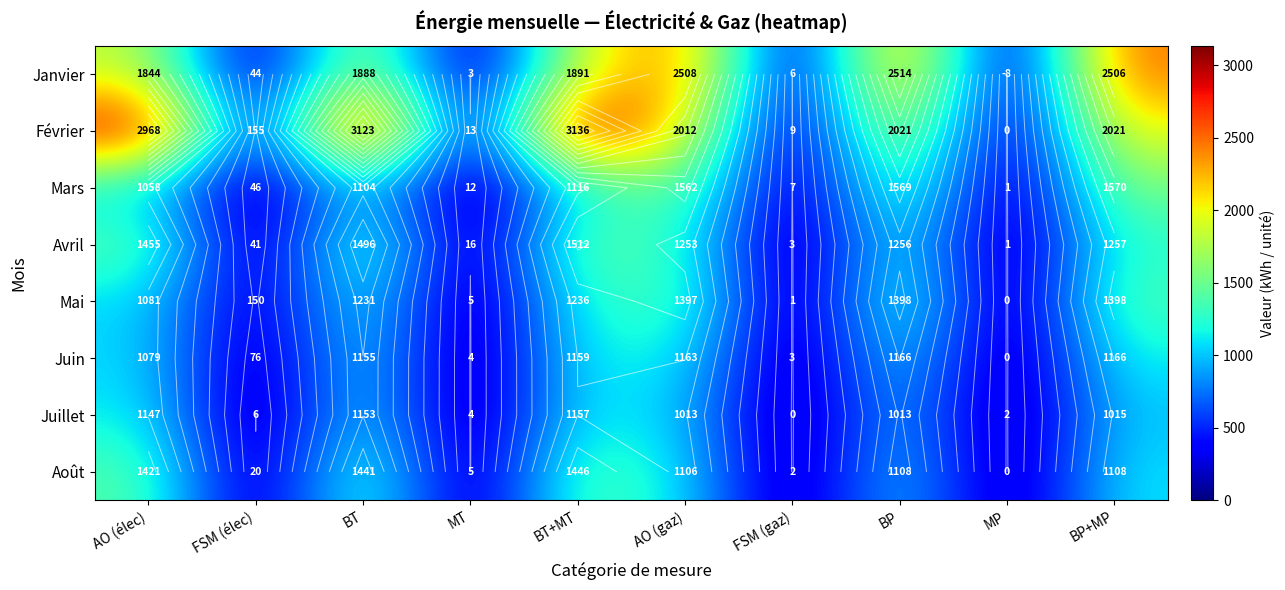

What value does the Avril series have at BP, to the nearest 10?

1260